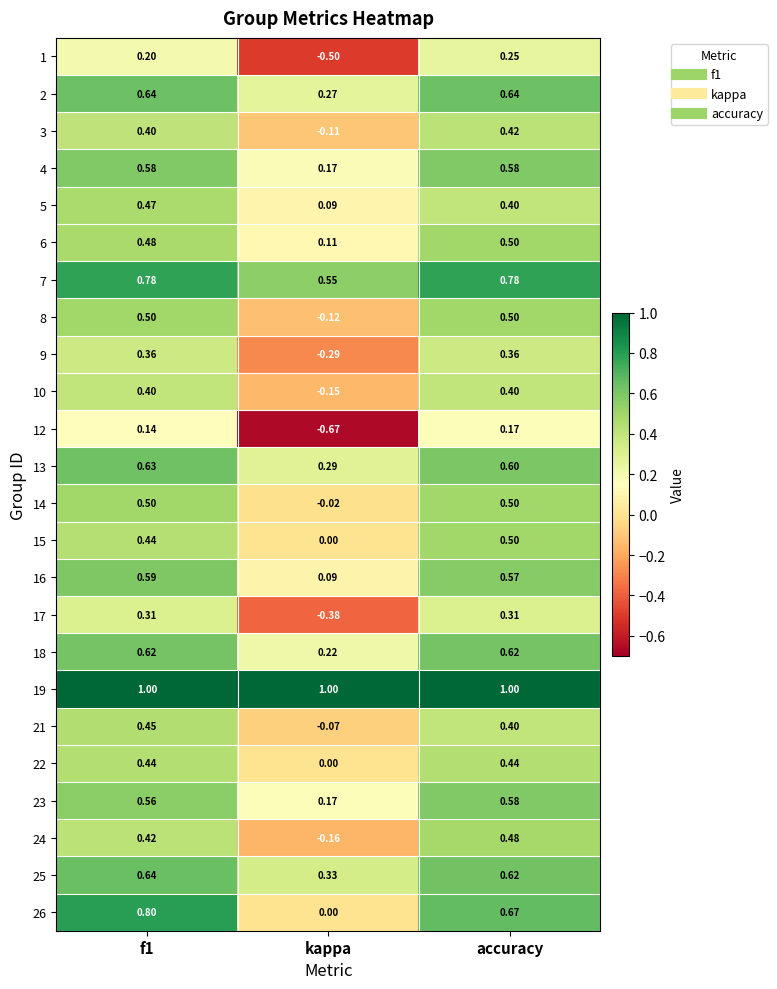

At how many categories does at least one series exceed 0?

3